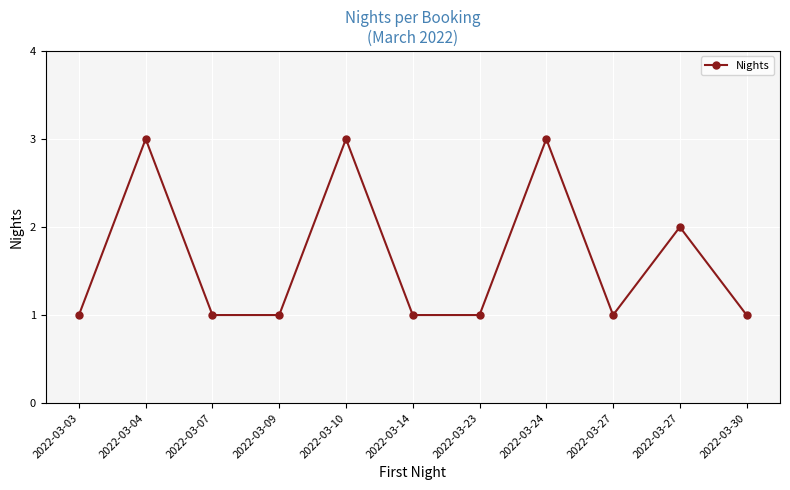

True or false: the data has more than 0 interior local peaks.

True